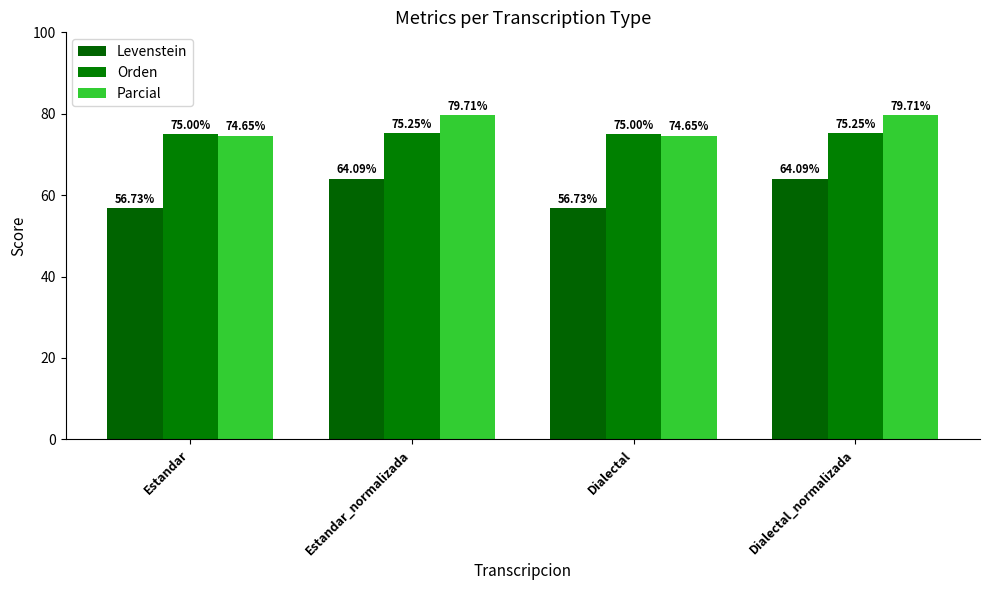

What is the spread (max minus min) of values at Estandar?

18.3